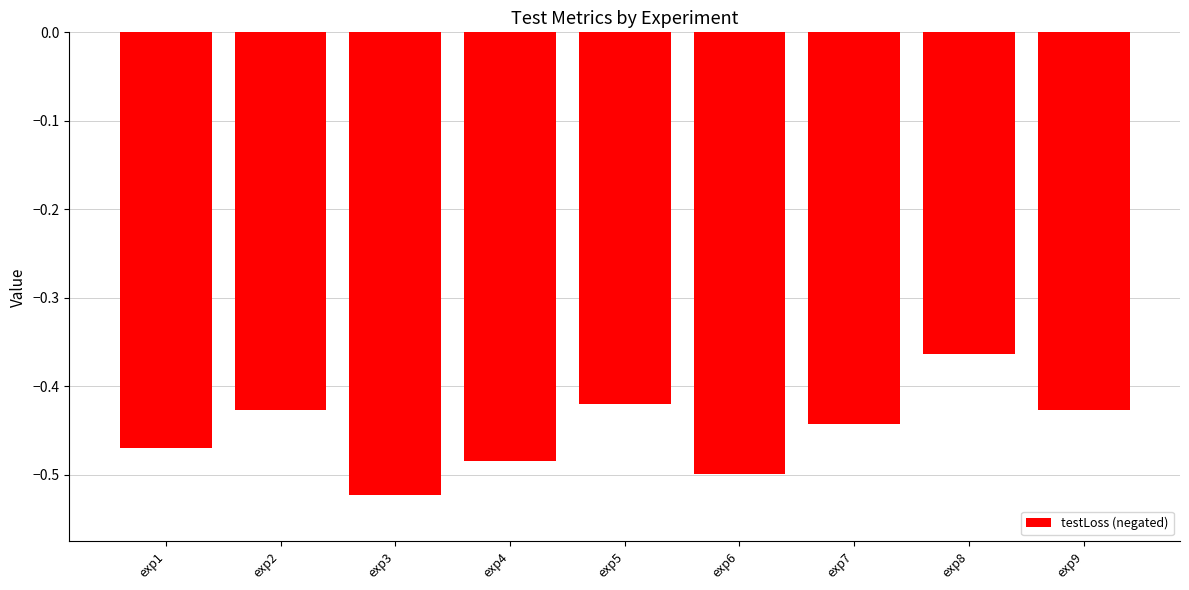

Which has a higher value, exp1 or exp8?

exp8